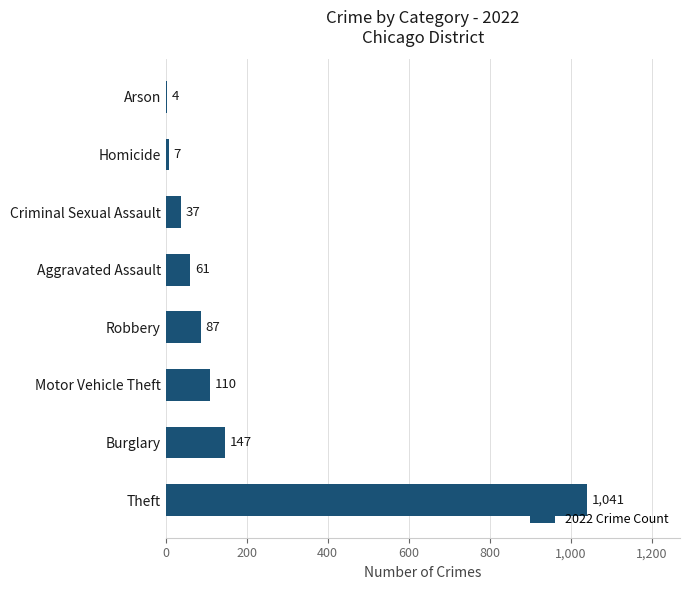

Reading bottom to top, what are all the values shown in this chart?

Theft=1041	Burglary=147	Motor Vehicle Theft=110	Robbery=87	Aggravated Assault=61	Criminal Sexual Assault=37	Homicide=7	Arson=4